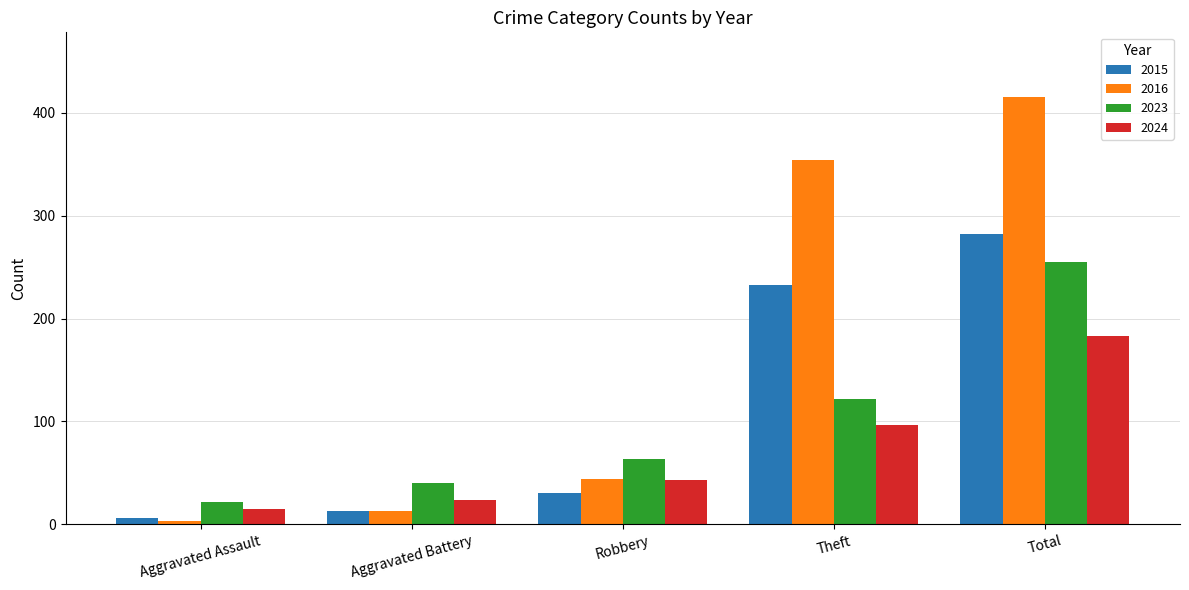

What is the difference between the highest and lowest values at Aggravated Assault?

19